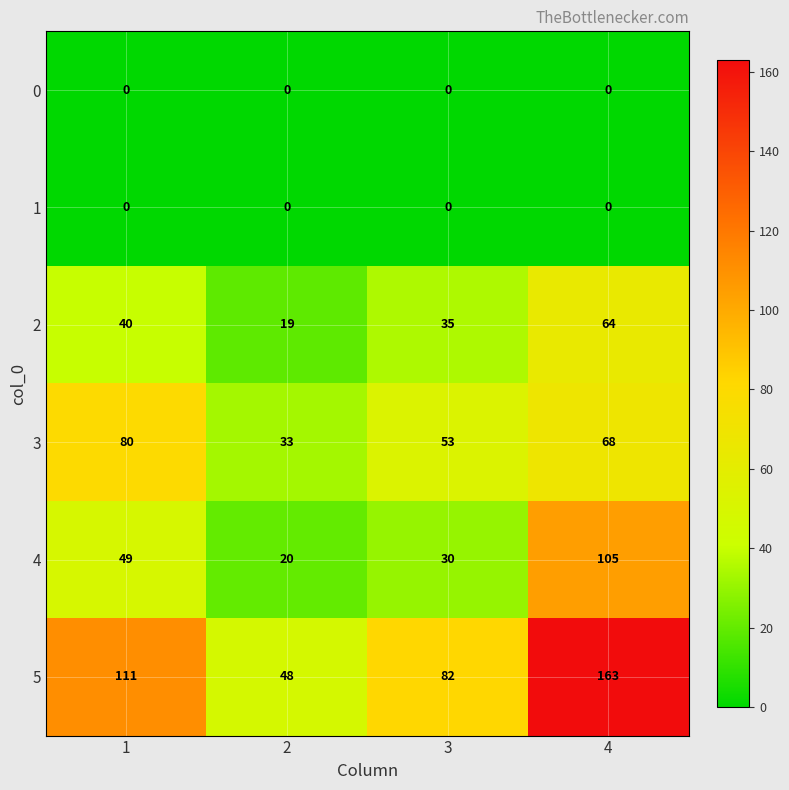

Reading right to left, what are all the values shown in this chart?

0: 4=0	3=0	2=0	1=0
1: 4=0	3=0	2=0	1=0
2: 4=64	3=35	2=19	1=40
3: 4=68	3=53	2=33	1=80
4: 4=105	3=30	2=20	1=49
5: 4=163	3=82	2=48	1=111